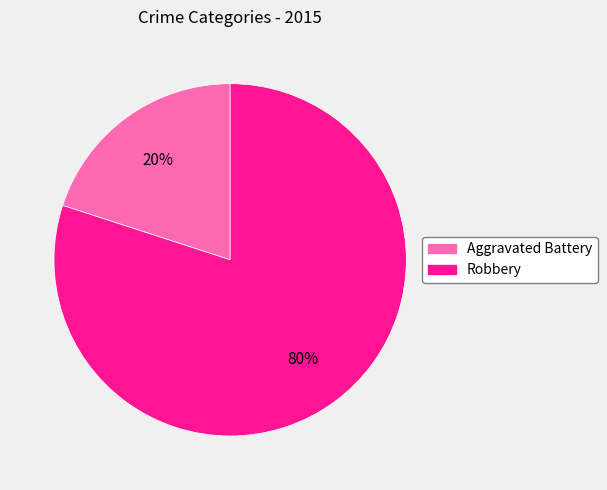

Does any single category account for the majority?

Yes